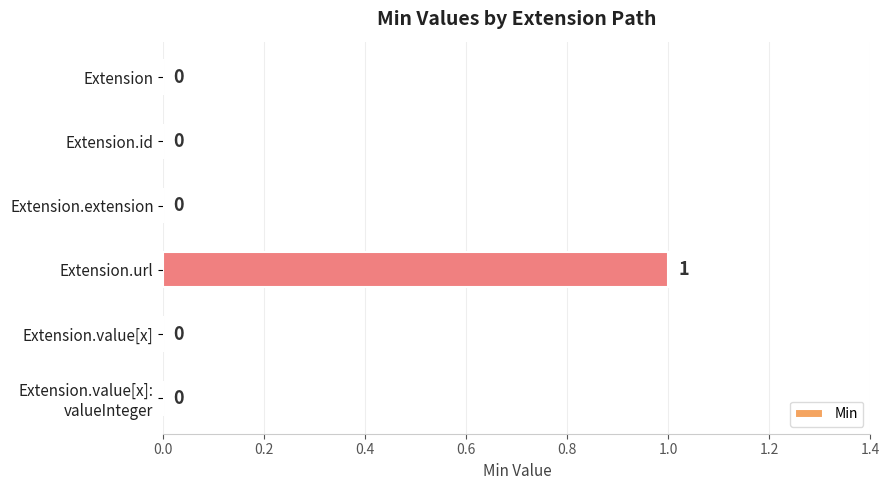

What is the change in value from Extension to Extension.url?

+1